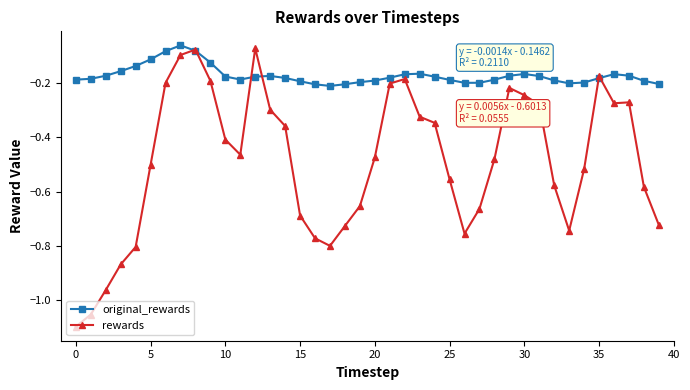

Which series has the widest spread of values?

rewards